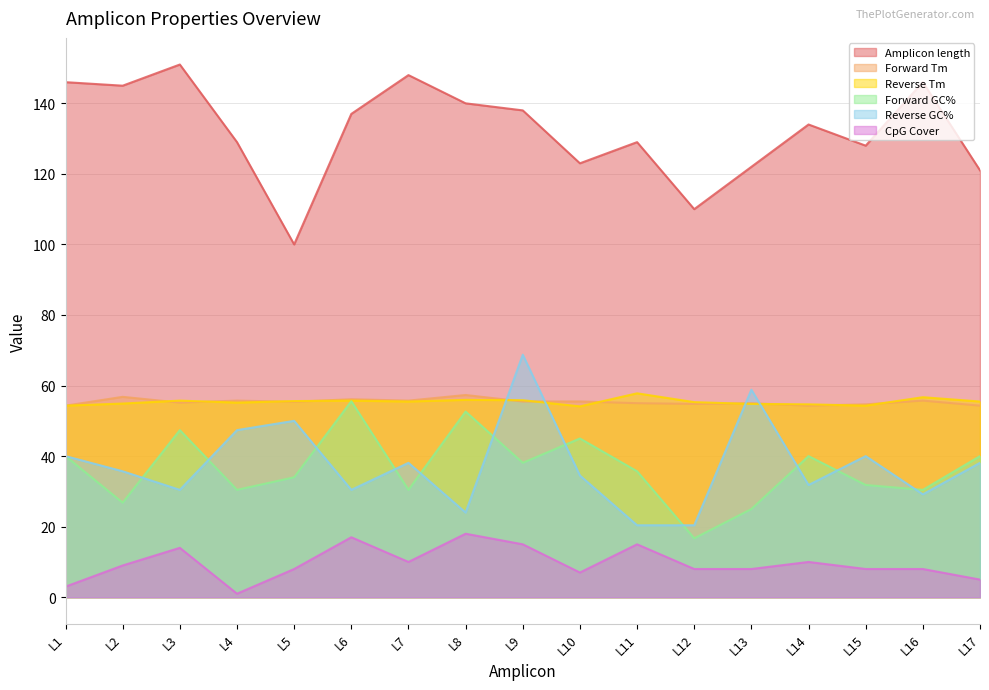

The Reverse Tm series shows 54.3 at L1. True or false?

True